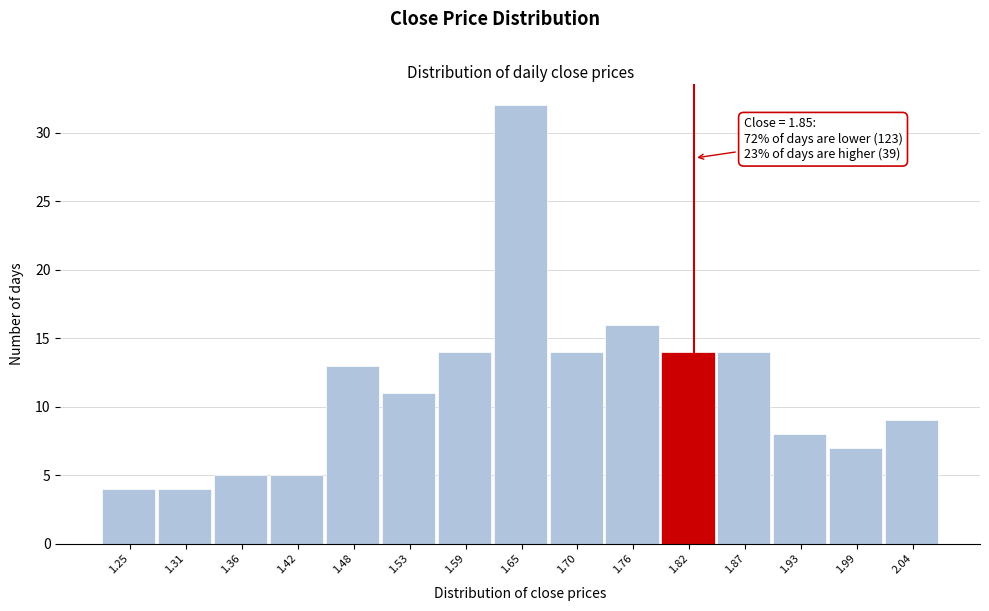

Reading left to right, extract all data points from this chart.

4	4	5	5	13	11	14	32	14	16	14	14	8	7	9